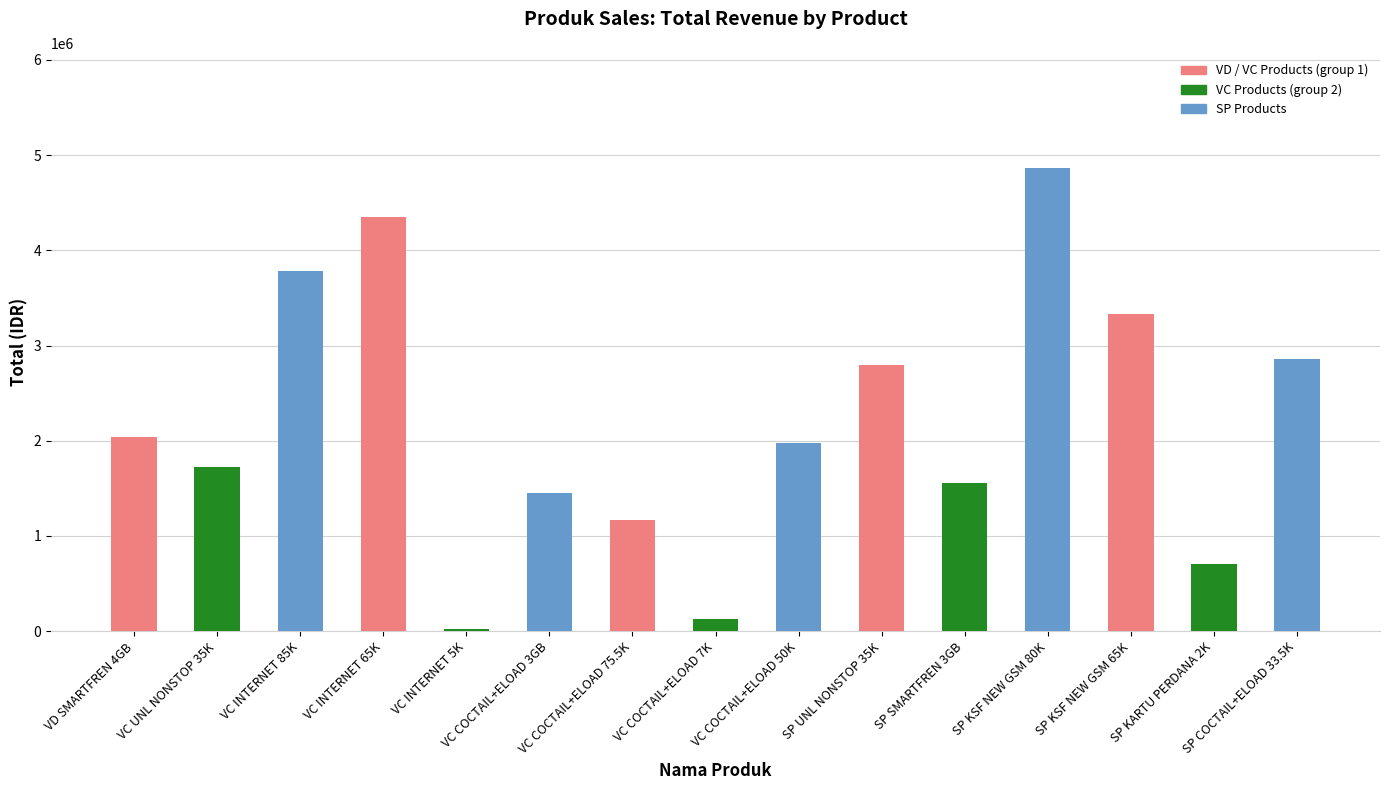

Which label corresponds to the largest value in the chart?

SP KSF NEW GSM 80K